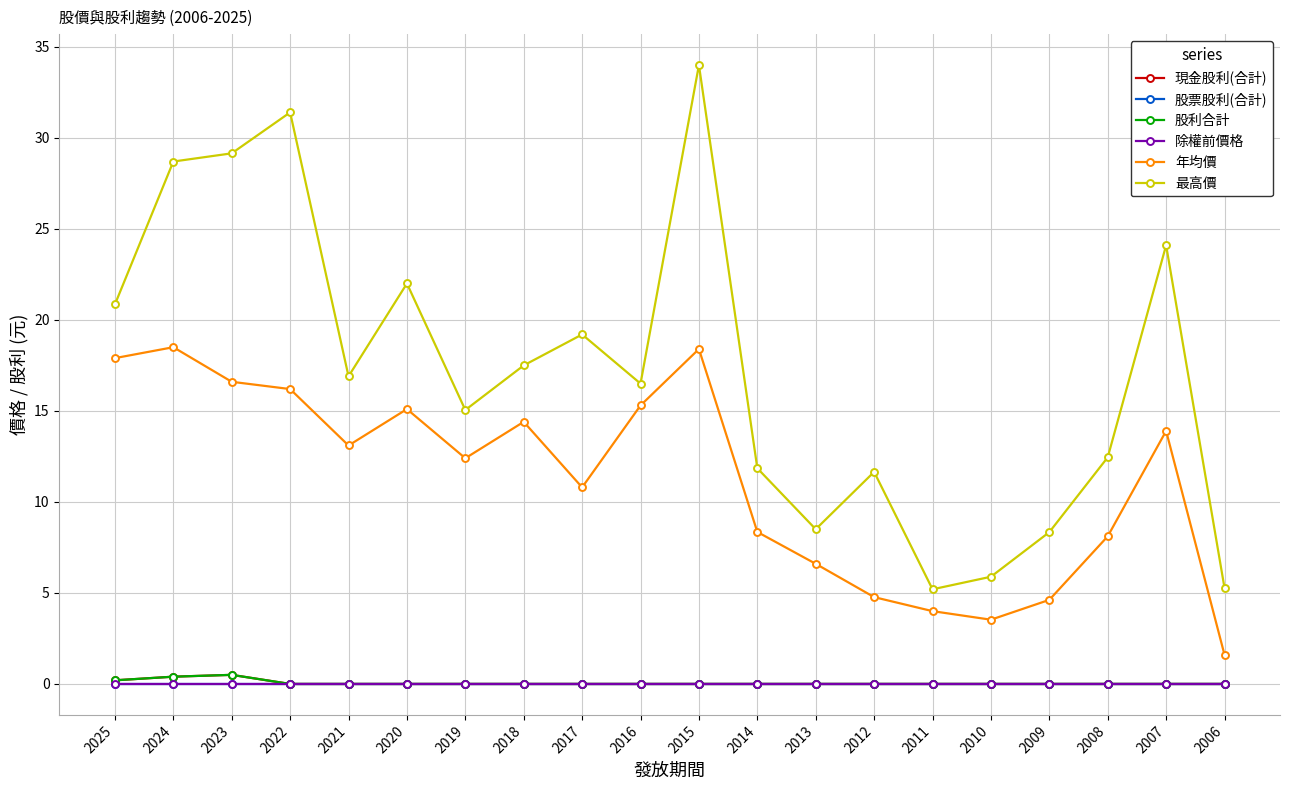

True or false: 最高價 and 股利合計 intersect in this chart.

False